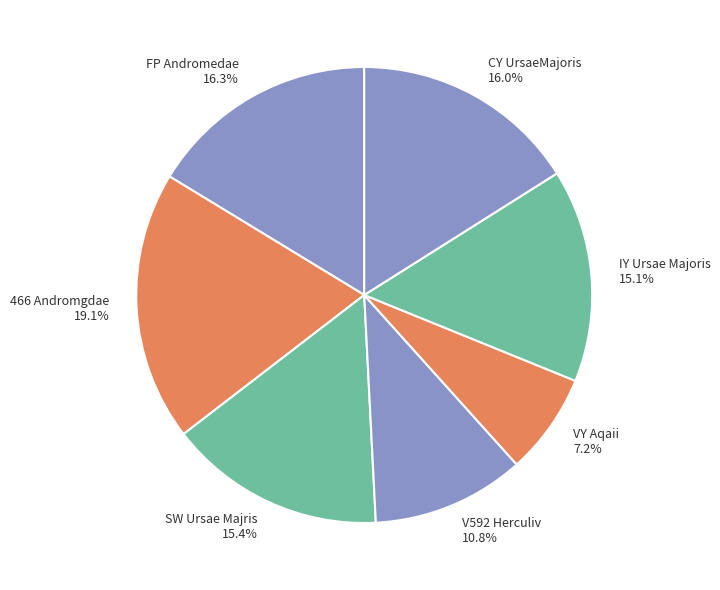

Which category has the smallest portion of the pie?

VY Aqaii